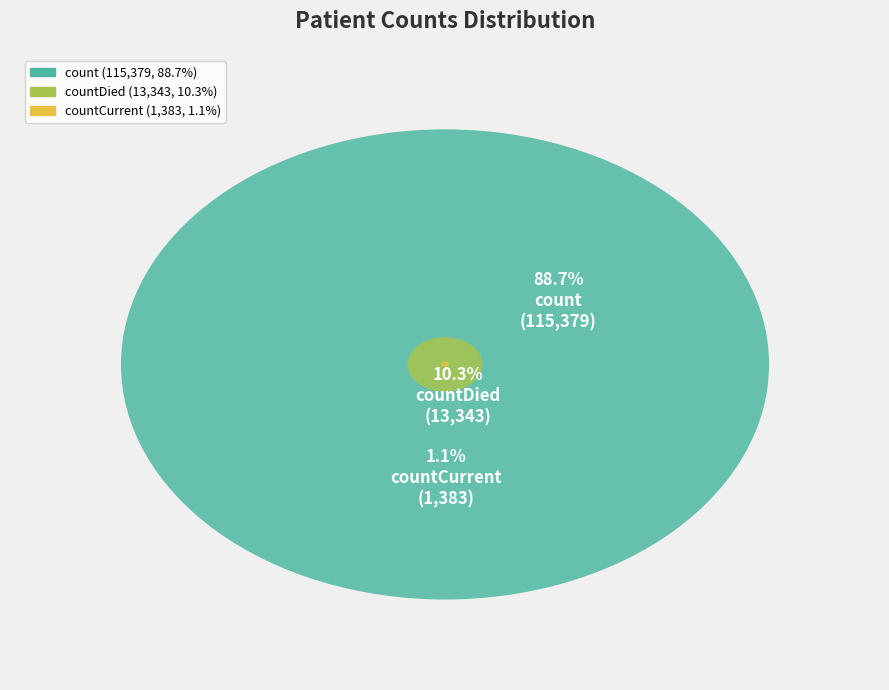

What percentage is the countCurrent slice, to the nearest percent?

1%